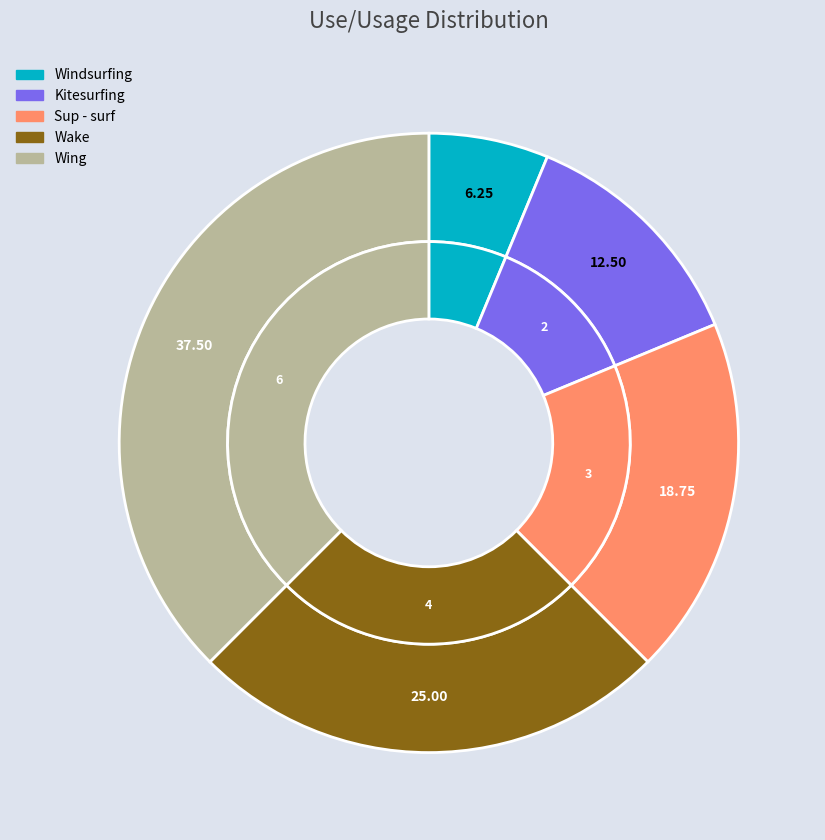

How many slices are in this pie chart?

5